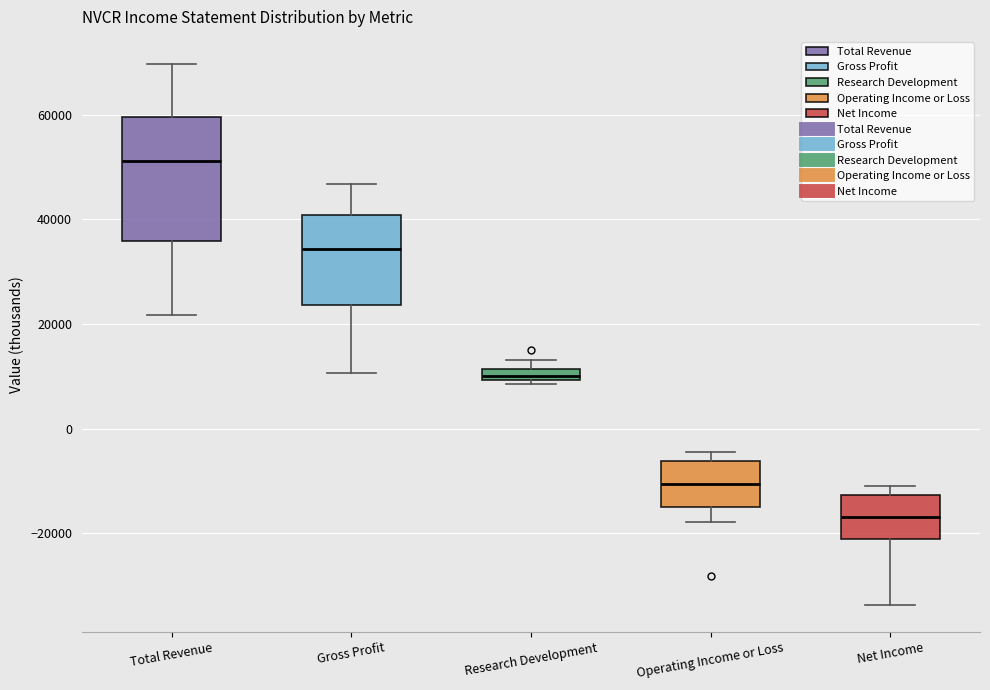

Which box is the tallest, from its lower edge to its upper edge?

Total Revenue